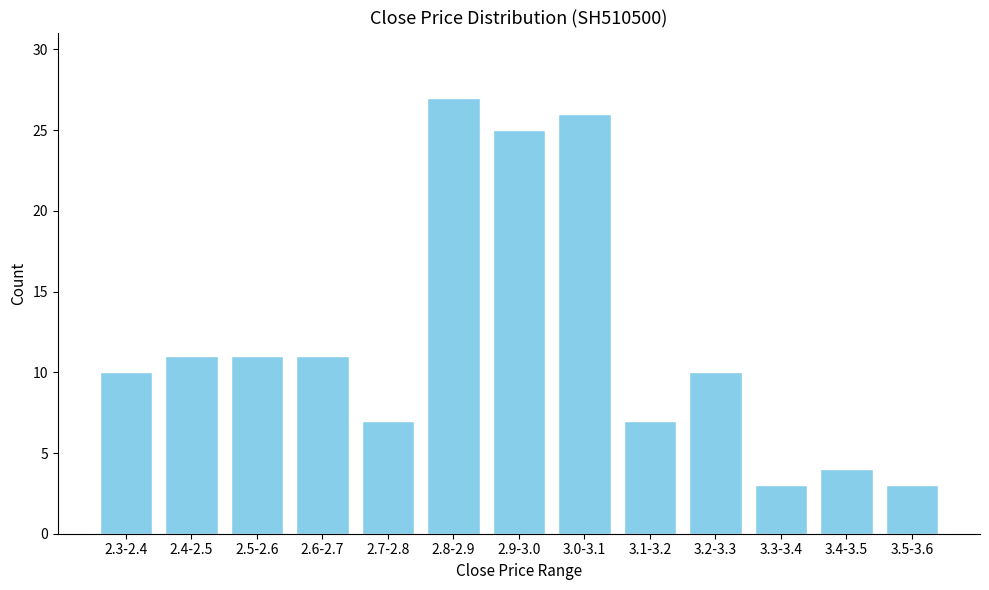

Reading left to right, what are all the values shown in this chart?

10	11	11	11	7	27	25	26	7	10	3	4	3